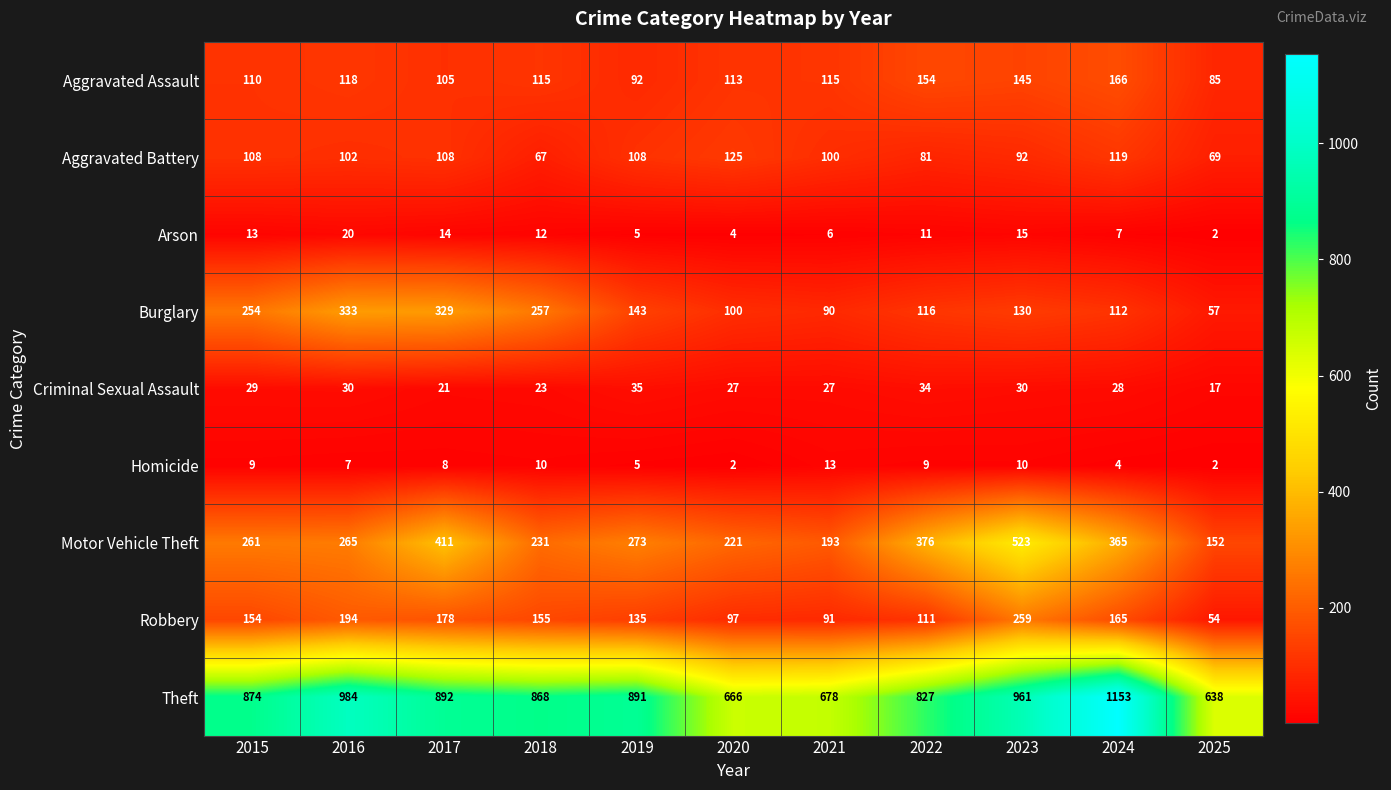

True or false: Burglary has a value of 90 at 2021.

True